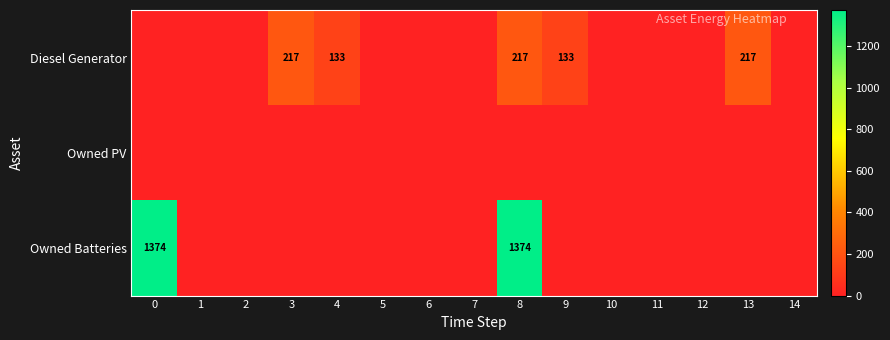

Which has a higher value, 14 or 11?

14